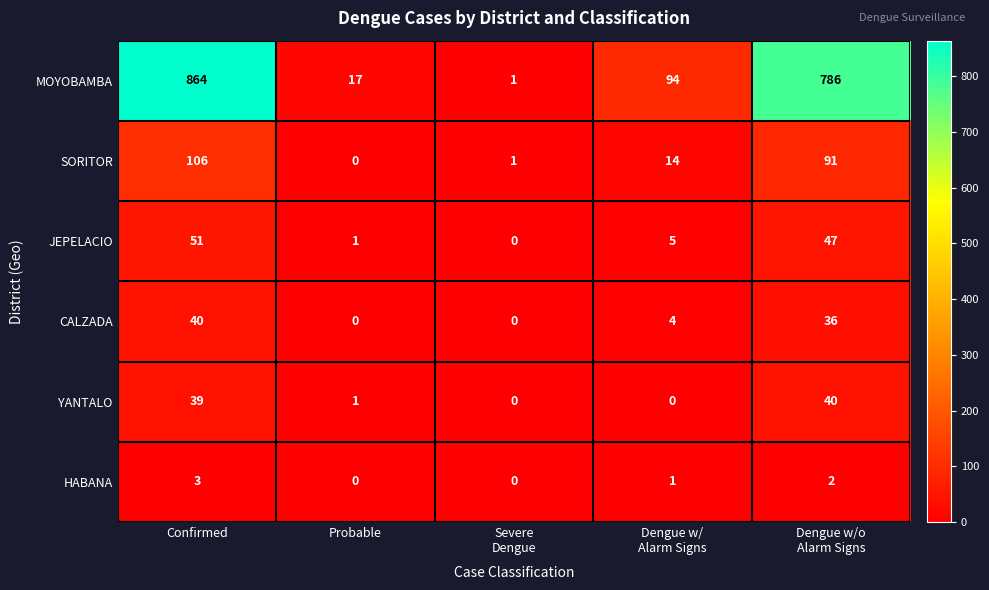

What is the maximum value shown in the chart?

864